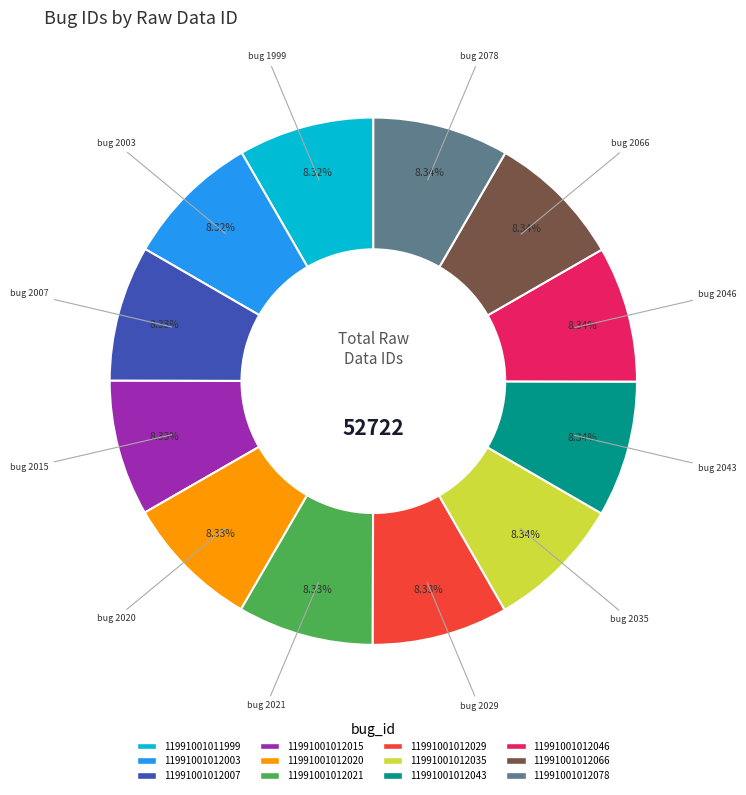

What percentage is the 11991001012020 slice, to the nearest percent?

8%